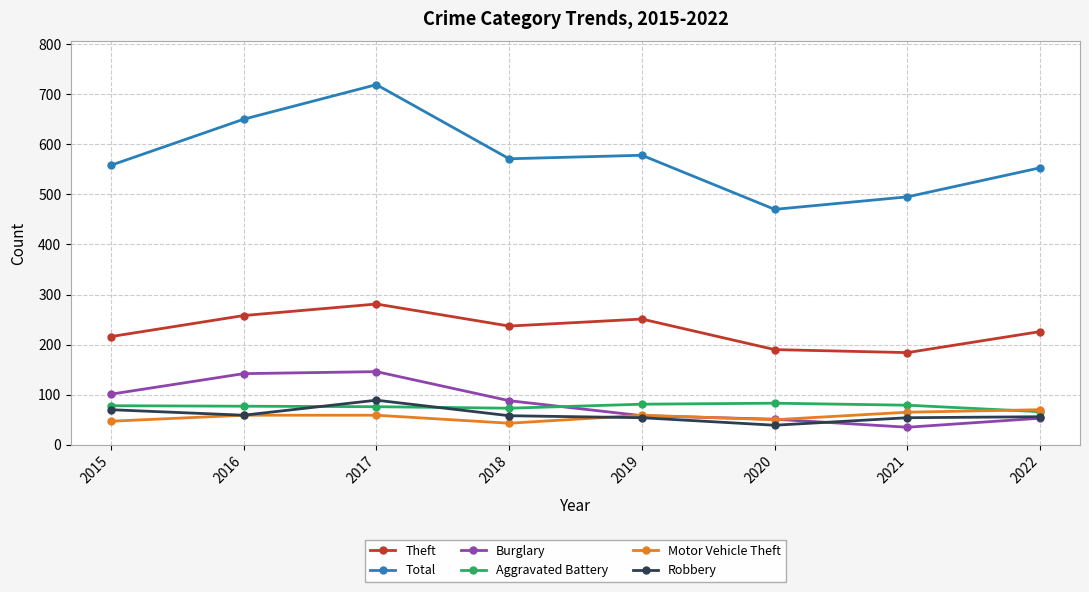

Does the chart display data point markers on the line(s)?

Yes